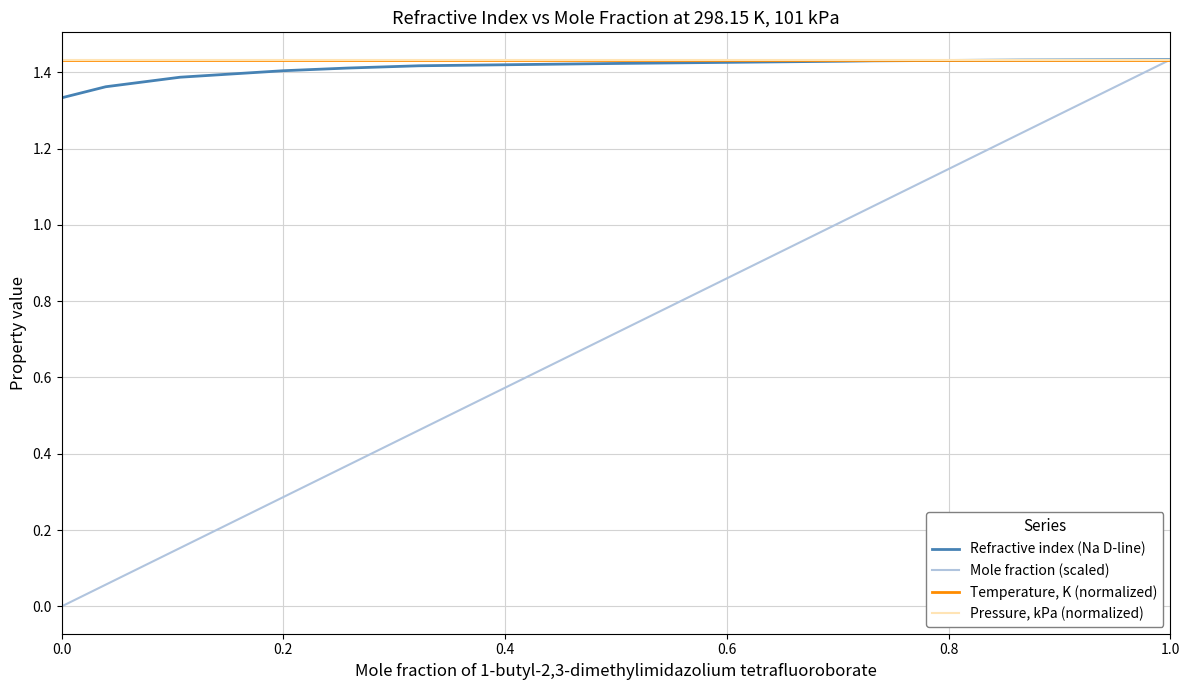

Which series has the largest total across all categories?

Temperature, K (normalized)